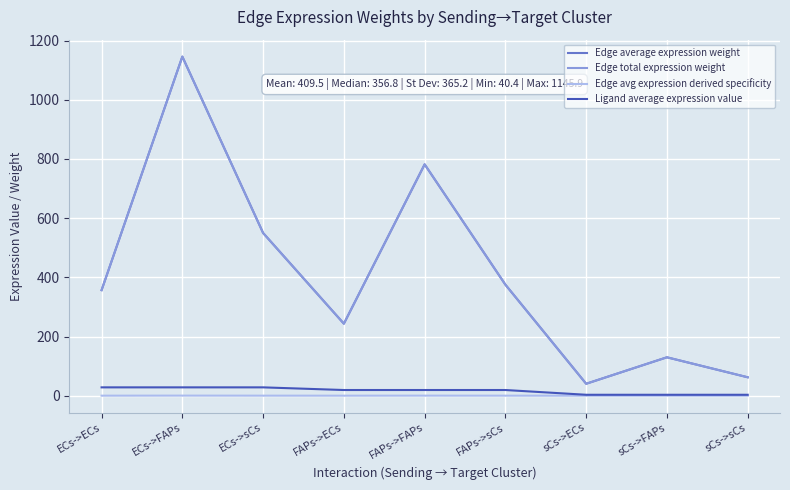

What is the difference between the Edge avg expression derived specificity values at FAPs->ECs and ECs->FAPs?

0.2